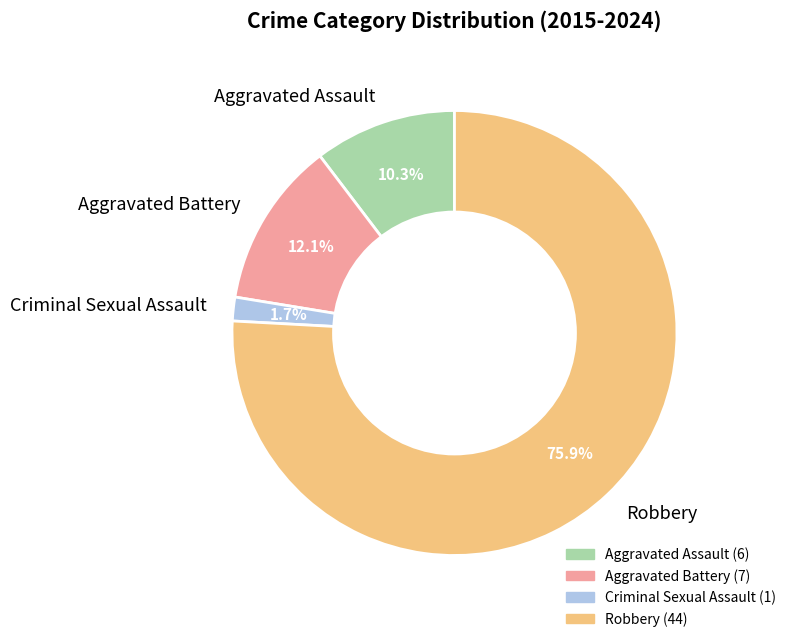

Count the number of slices in the pie.

4